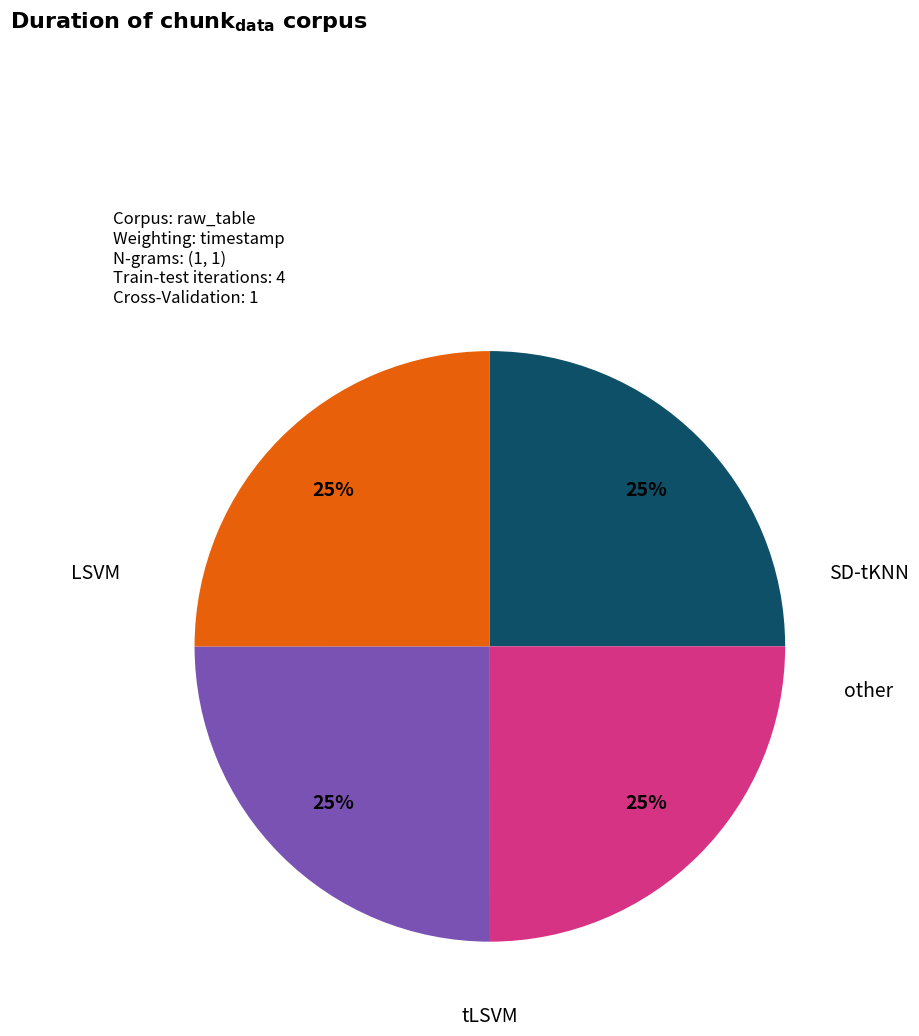

Is there any slice that represents more than half of the pie?

No